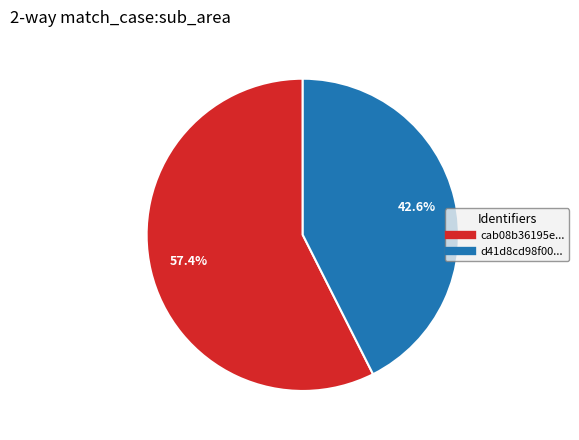

Is there a majority slice in this chart?

Yes